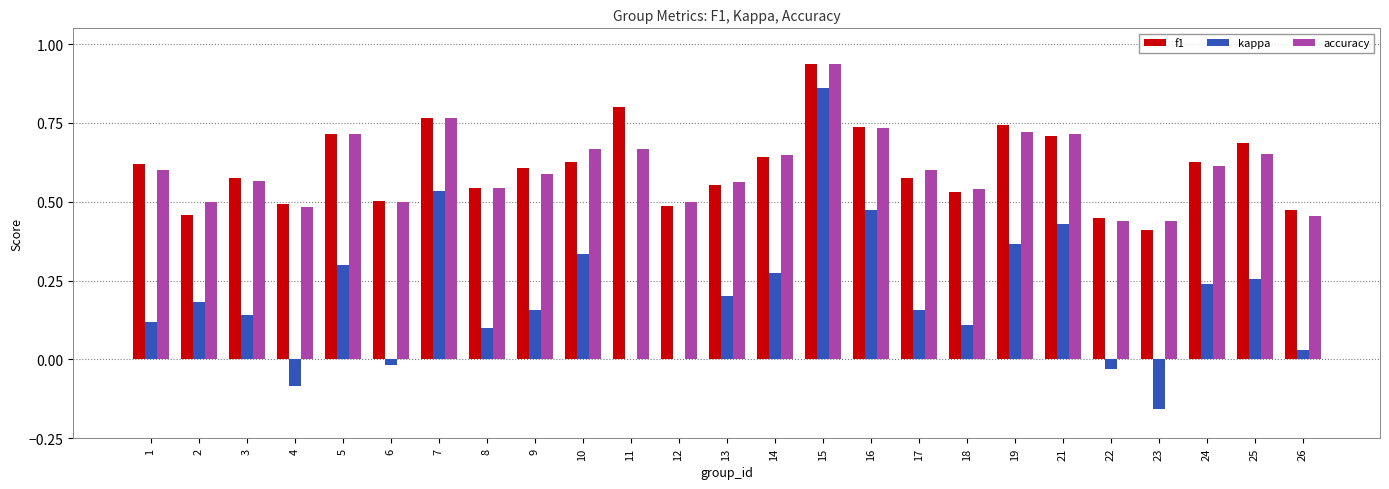

The accuracy series shows 1.0 at 3. True or false?

False